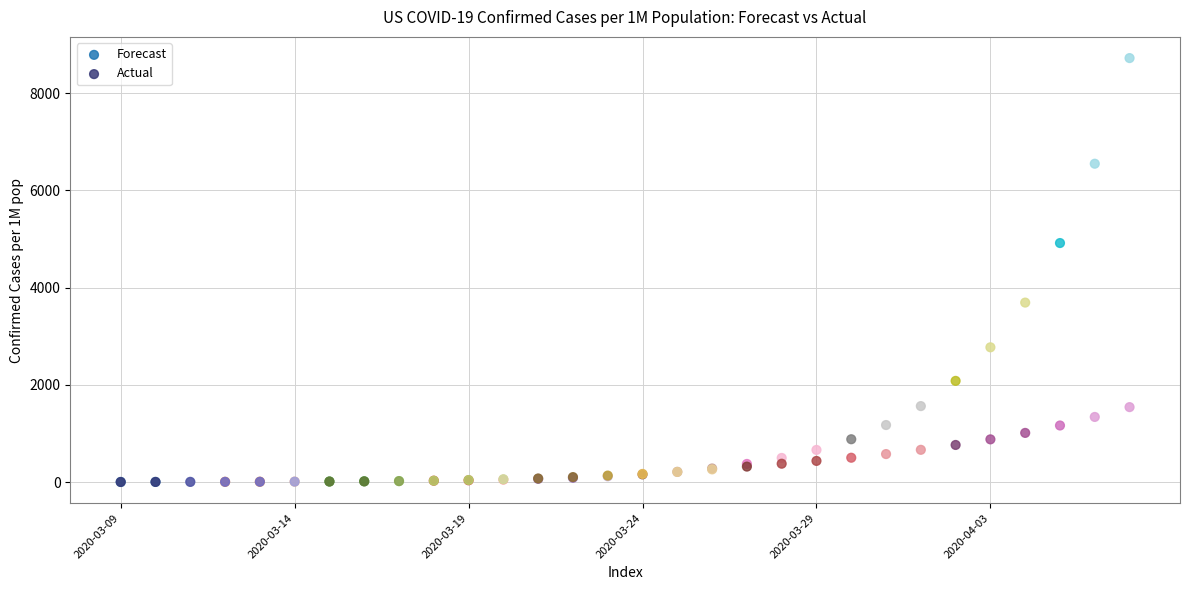

Across all series, what Y value is closest to 4360?

4915.2